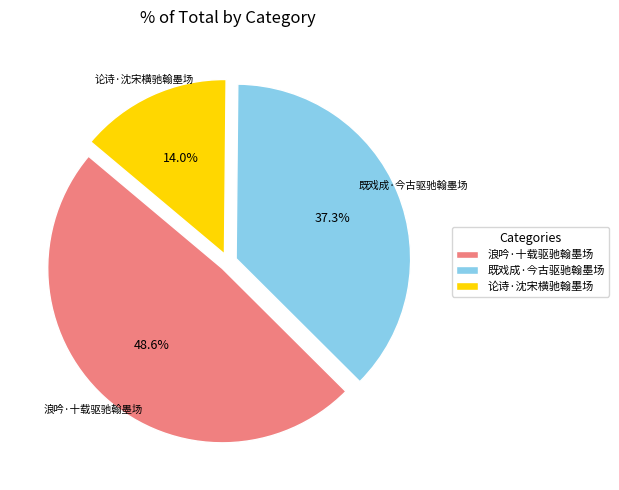

Does 既戏成·今古驱驰翰墨场 account for over 50% of the chart?

No